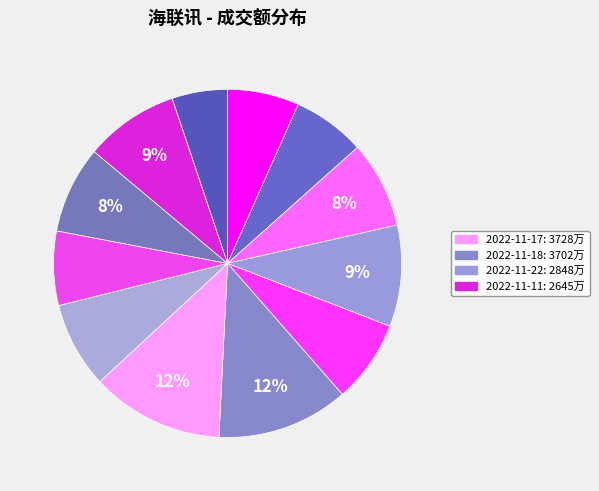

Count the number of slices in the pie.

12